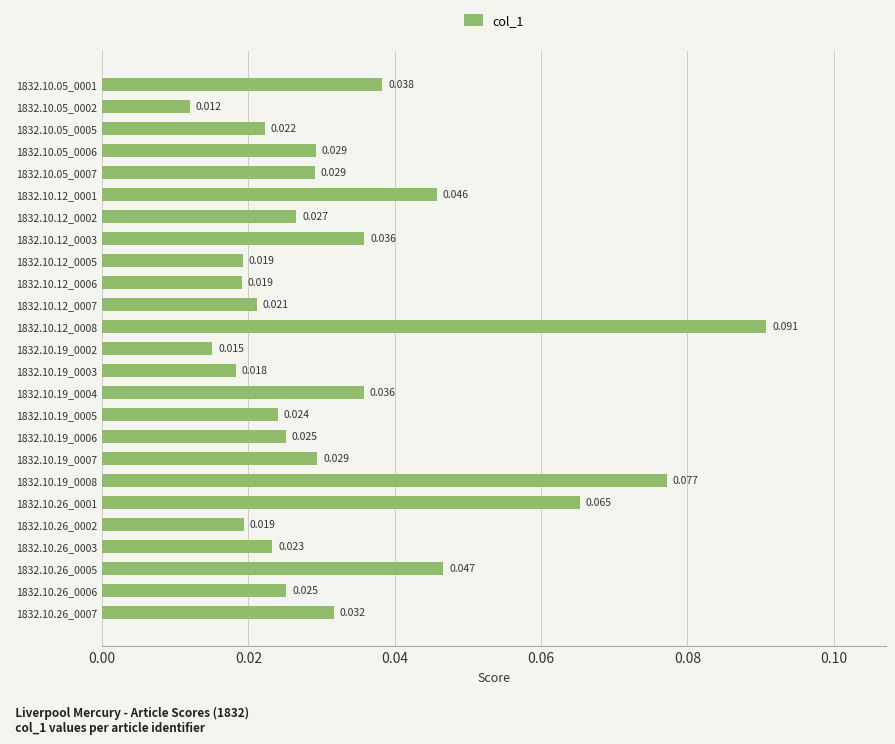

Does the chart contain any negative values?

No